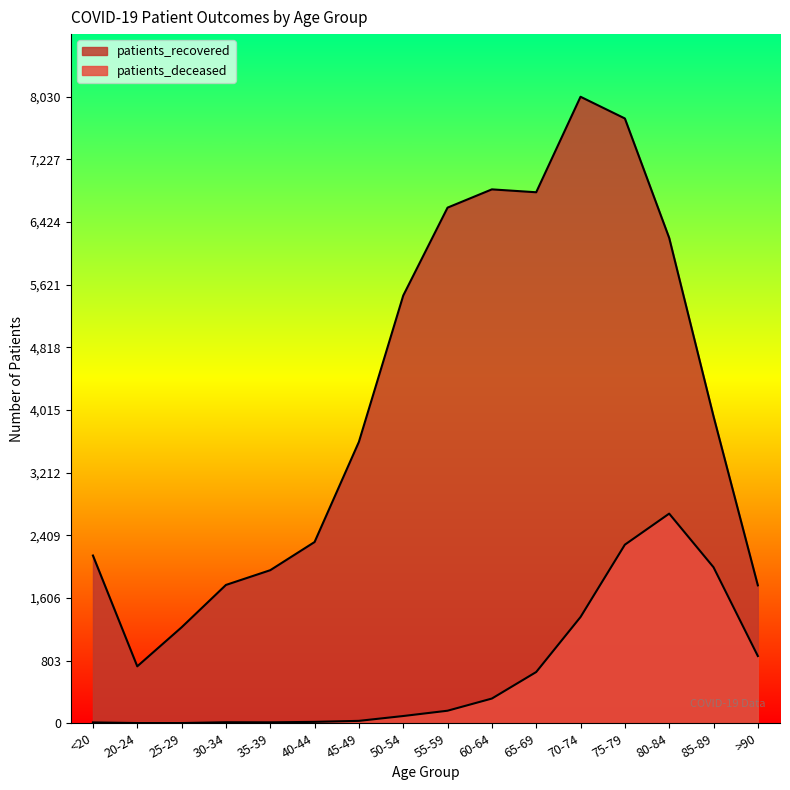

Reading left to right, extract all data points from this chart.

patients_recovered: 2150	730	1230	1773	1962	2323	3607	5482	6609	6843	6806	8030	7752	6221	3935	1768
patients_deceased: 11	3	3	13	12	18	31	93	161	317	657	1362	2289	2687	2000	862